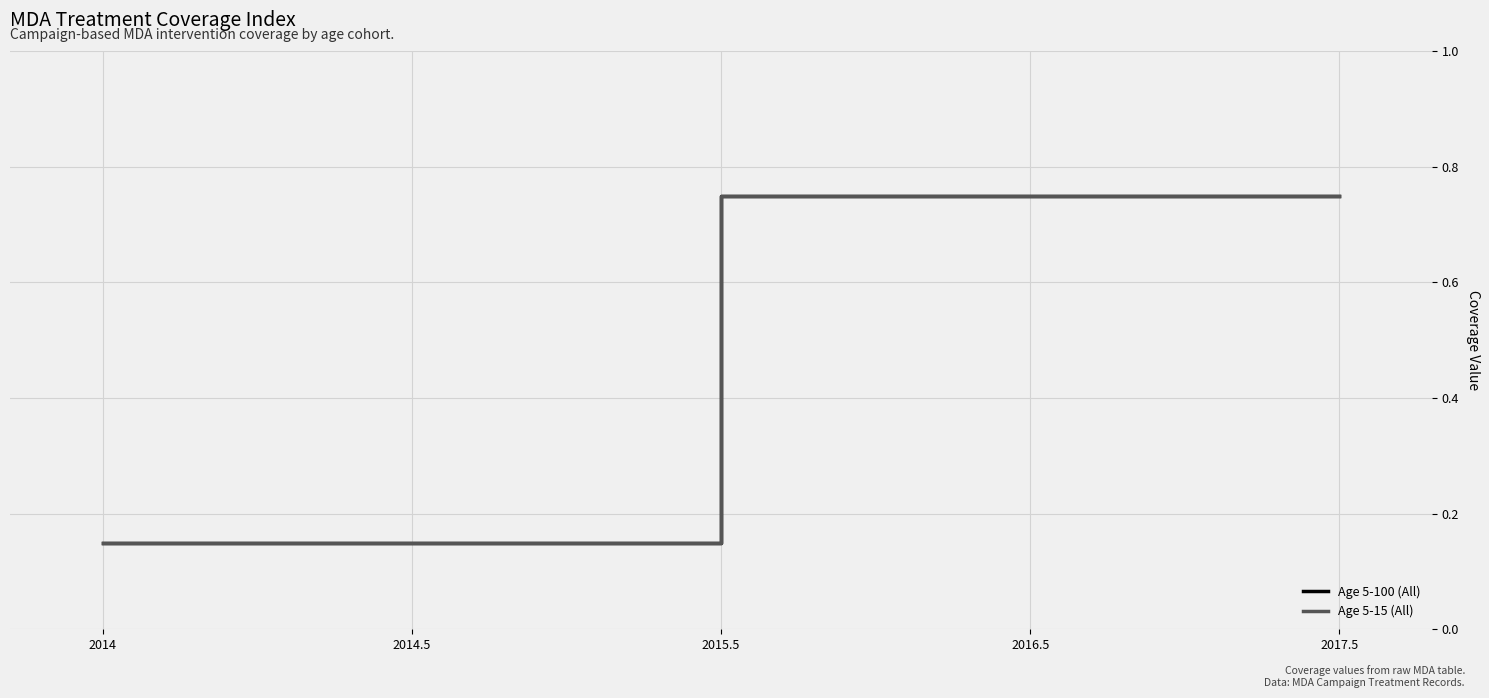

True or false: Age 5-15 (All) and Age 5-100 (All) cross at least once.

False